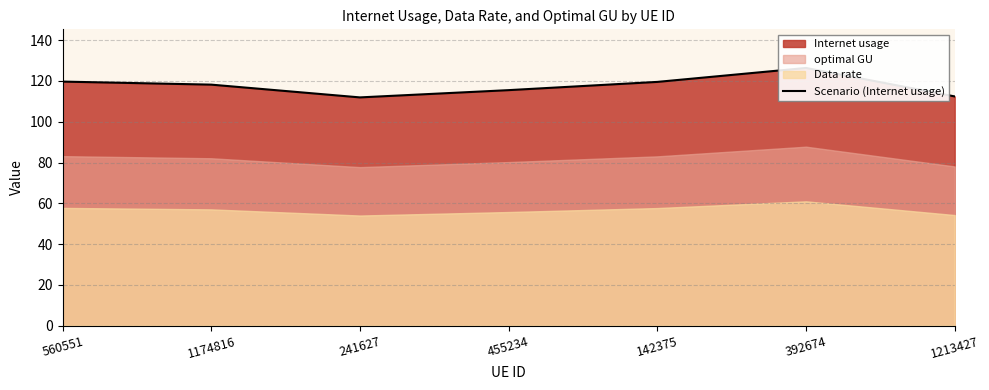

Reading right to left, transcribe all the data shown in this chart.

112.4	126.4	119.6	115.5	111.9	118.2	119.7